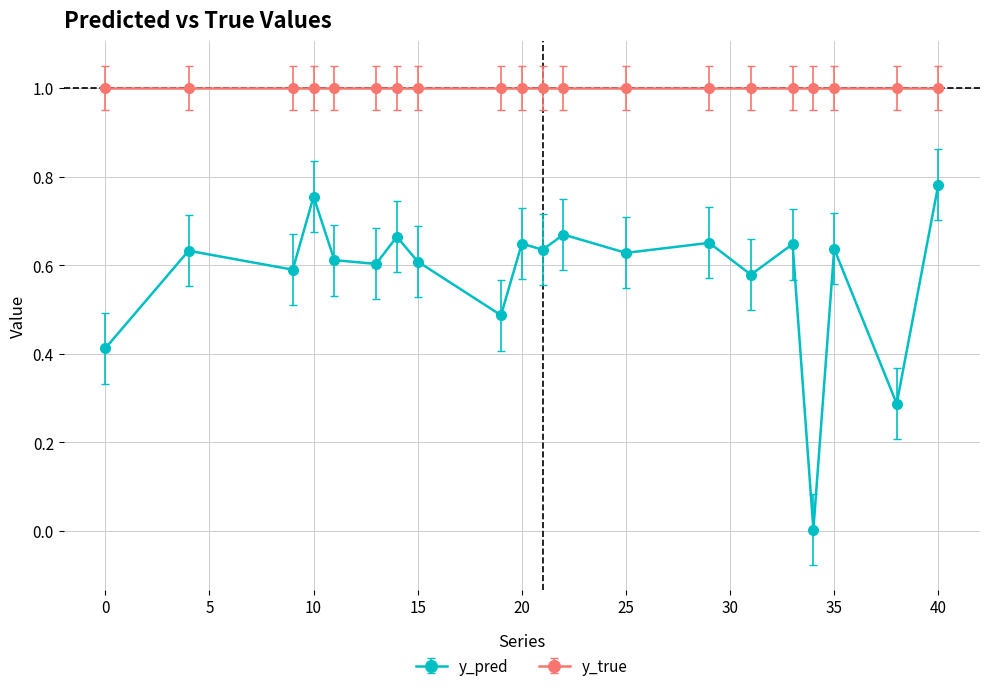

List the series in order of their peak value, highest first.

y_true, y_pred